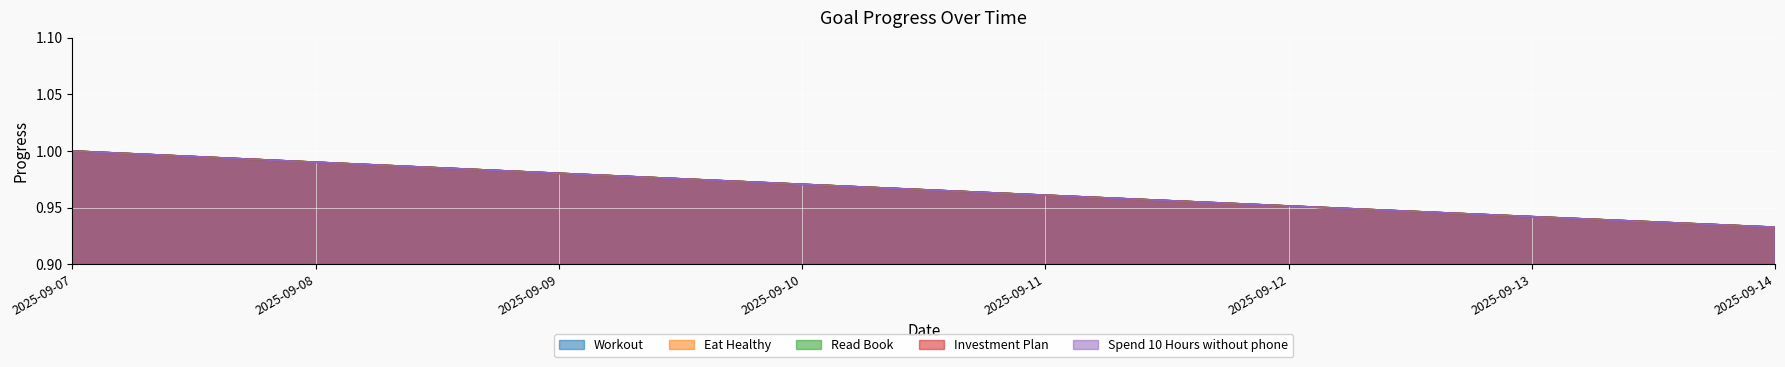

True or false: Spend 10 Hours without phone and Eat Healthy intersect in this chart.

False